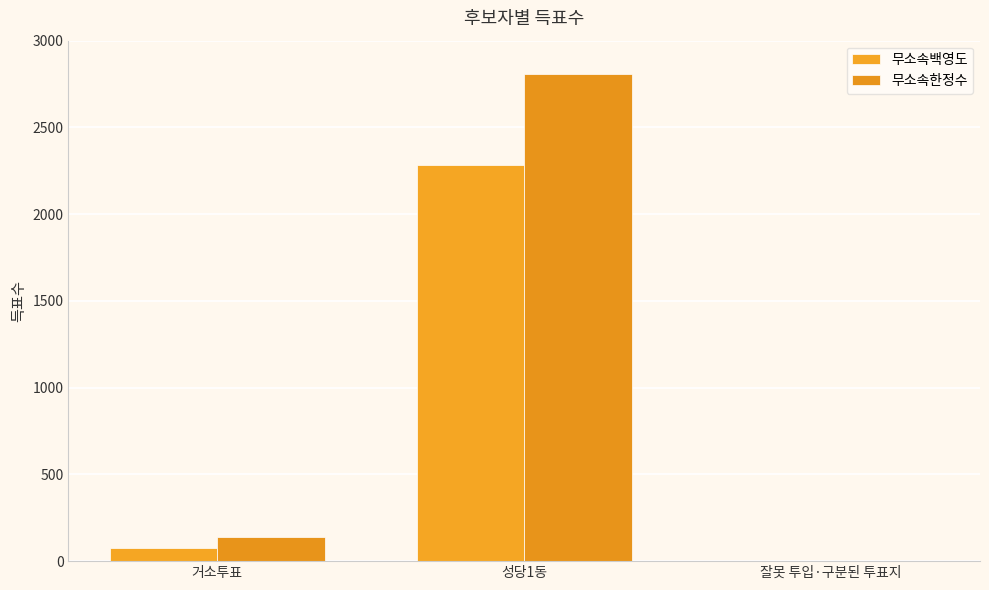

What is the label of the 3rd bar from the right?

거소투표